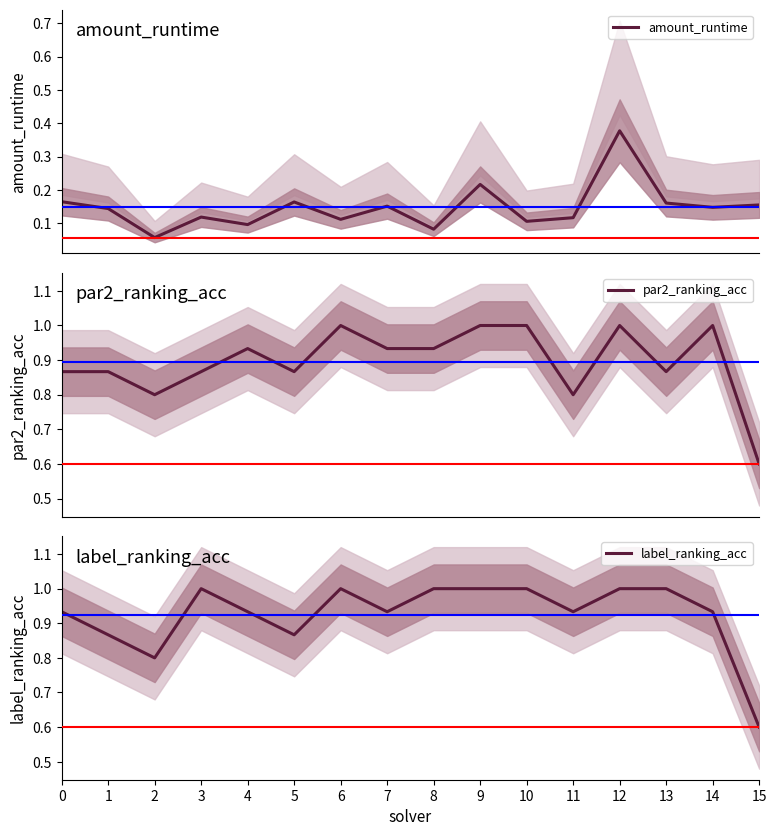

At which category is the sum across all series the highest?

12